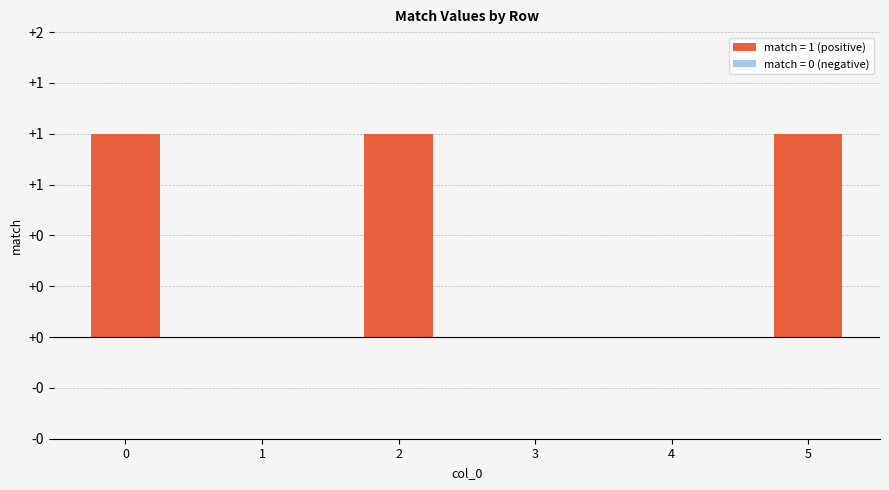

Reading right to left, transcribe all the data shown in this chart.

5=1	4=0	3=0	2=1	1=0	0=1